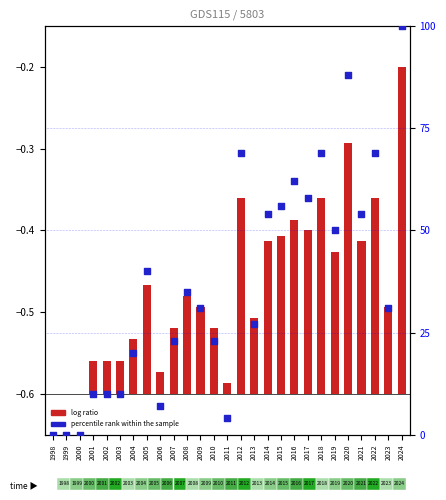

At how many categories does at least one series exceed 50?

10